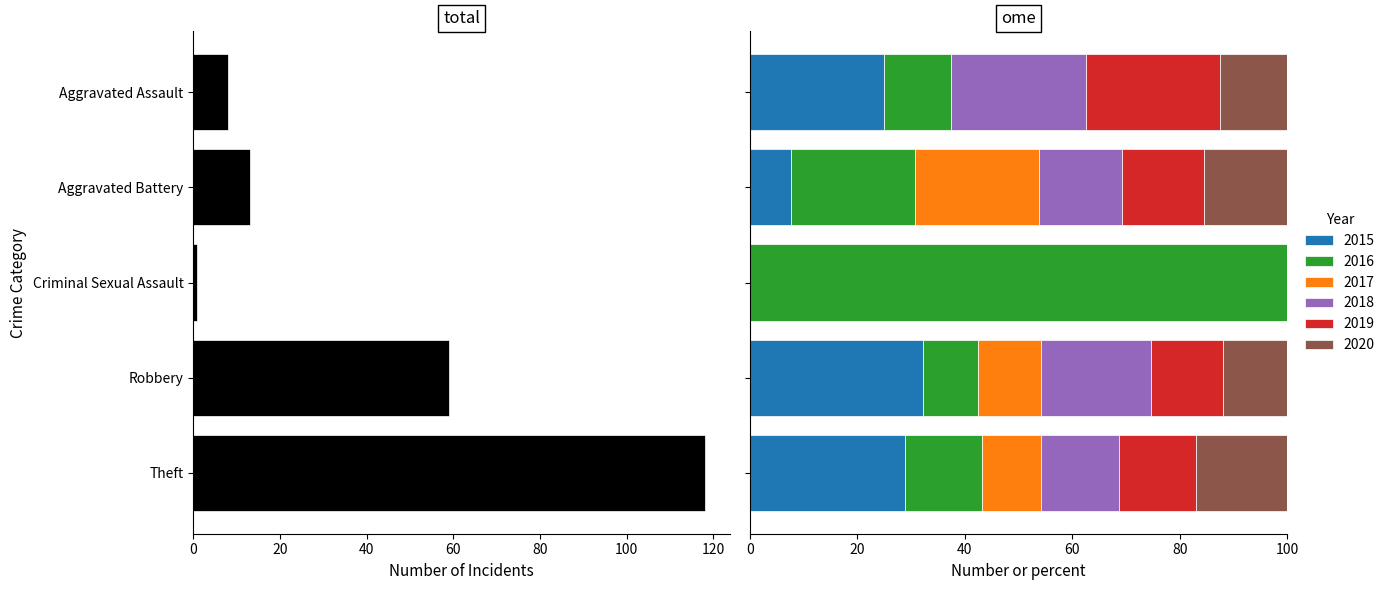

Reading right to left, extract all data points from this chart.

118	59	1	13	8